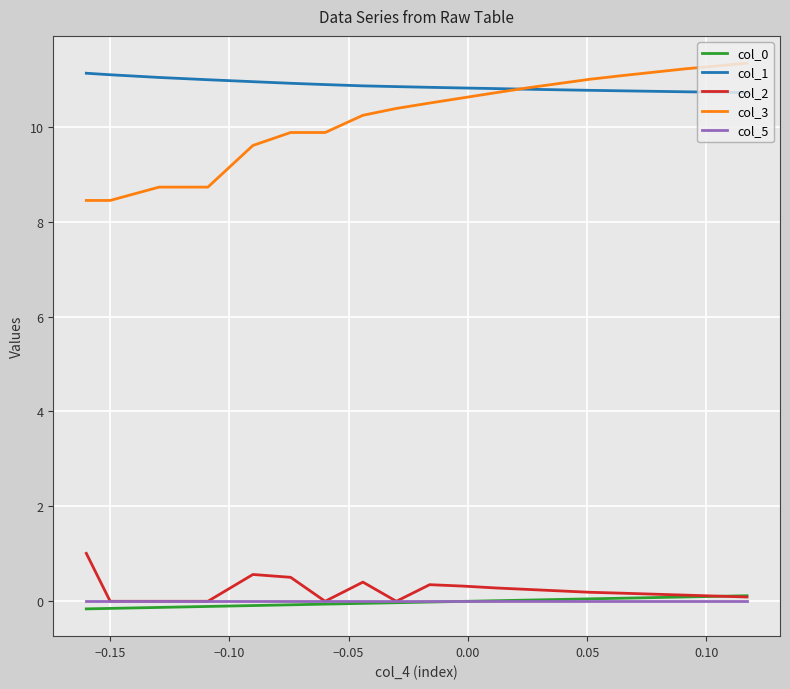

Which series has the widest spread of values?

col_3